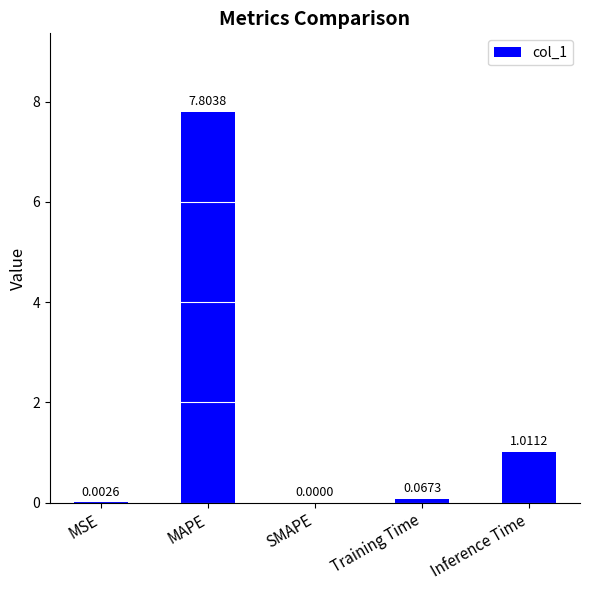

What is the maximum value shown in the chart?

7.8